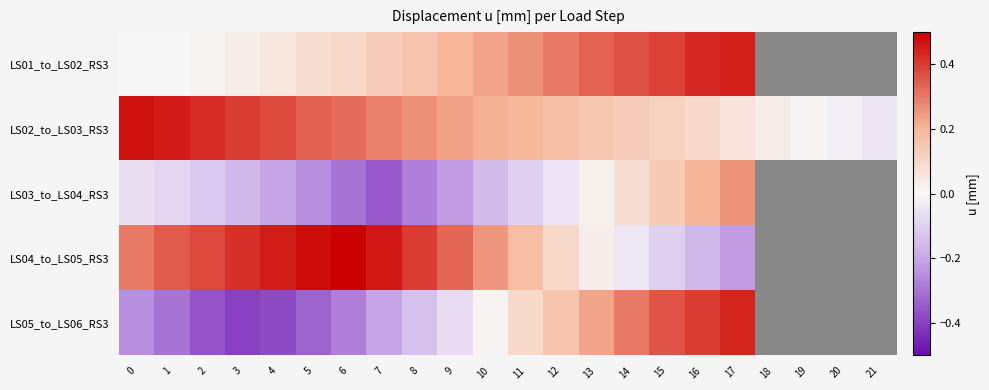

Is the value of LS02_to_LS03_RS3 at 19 greater than the value of LS05_to_LS06_RS3 at 15?

No